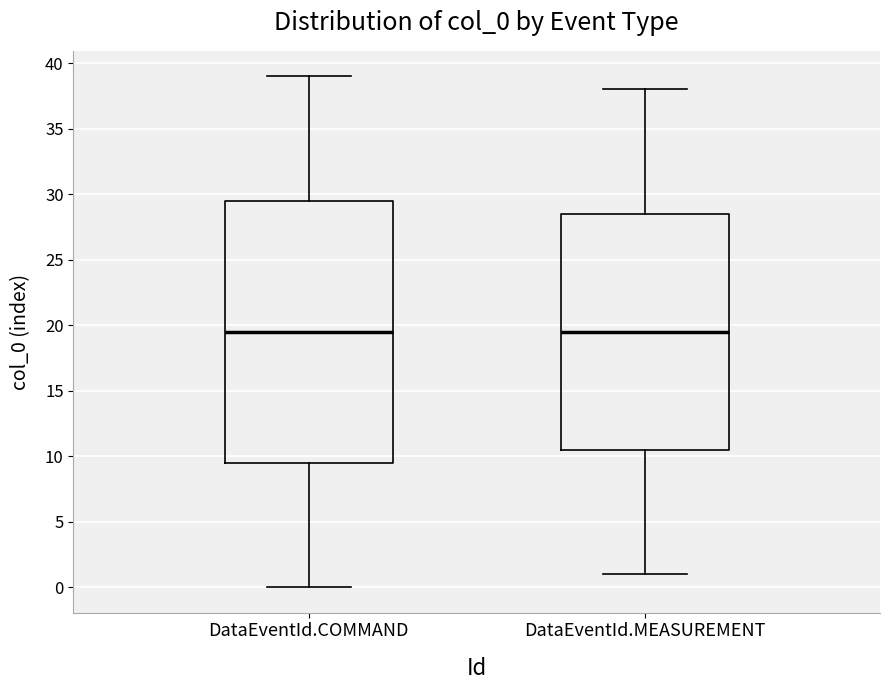

Reading left to right, read every box against the y-axis: the position of its median line, the range the box covers, and the ends of its whiskers. The values are not printed on the chart, so give them approximately, as read against the axis.

DataEventId.COMMAND: median 19.5, box 9.5 to 29.5, whiskers 0.0 to 39.0
DataEventId.MEASUREMENT: median 19.5, box 10.5 to 28.5, whiskers 1.0 to 38.0